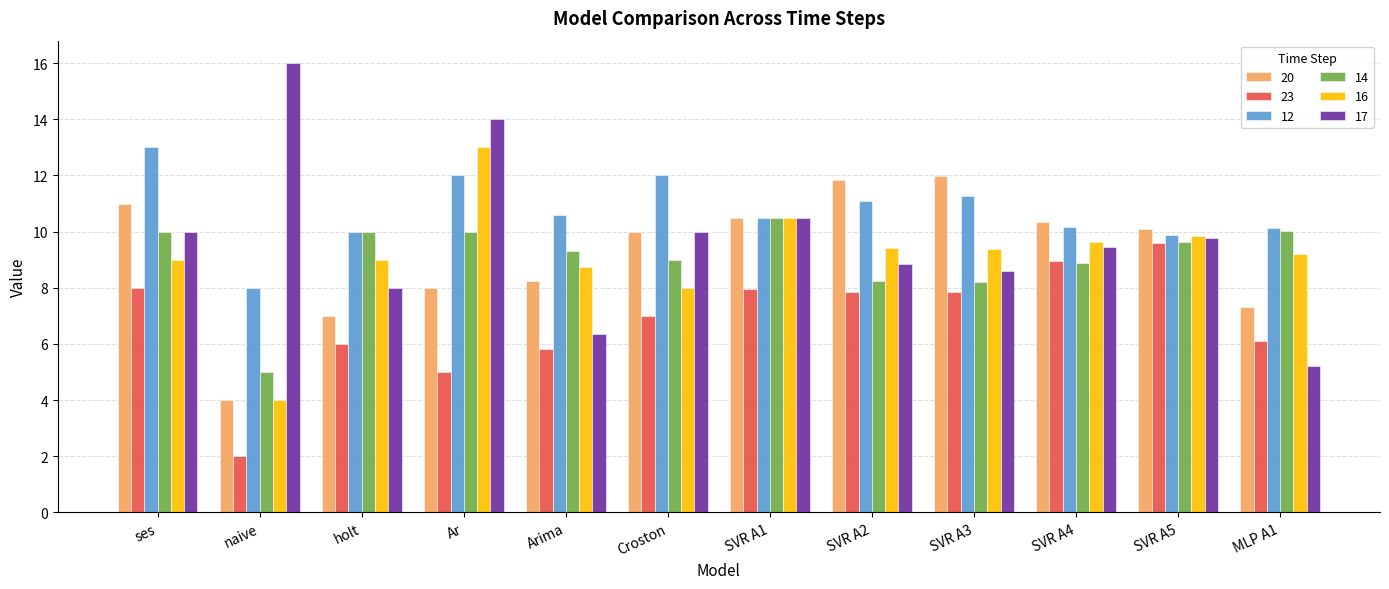

Which category has the lowest value in the 14 series?

naive